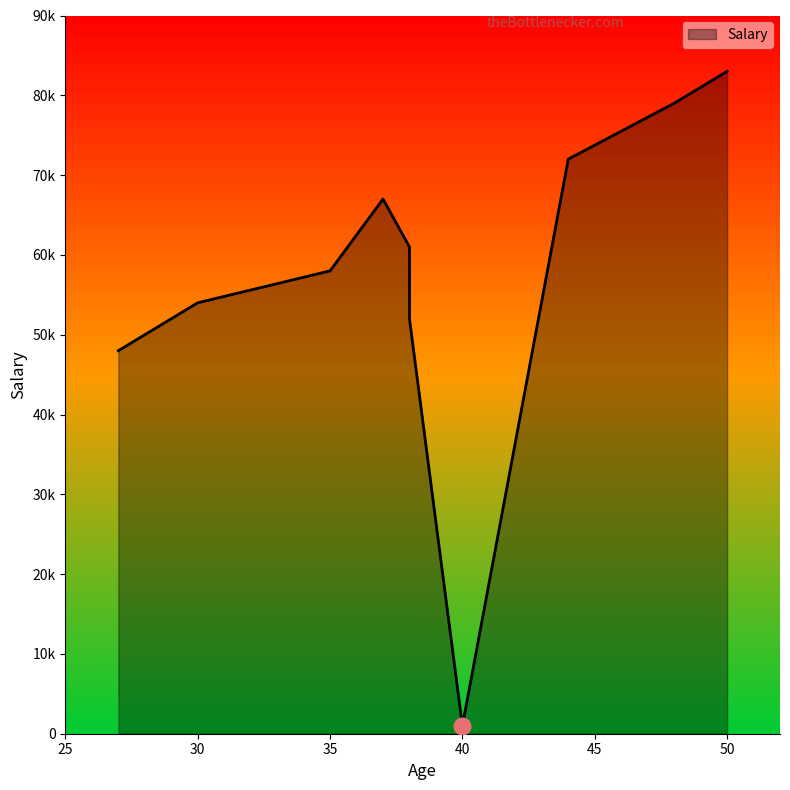

Reading left to right, transcribe all the data shown in this chart.

44=72000	27=48000	30=54000	38=61000	40=1000	35=58000	38=52000	48=79000	50=83000	37=67000